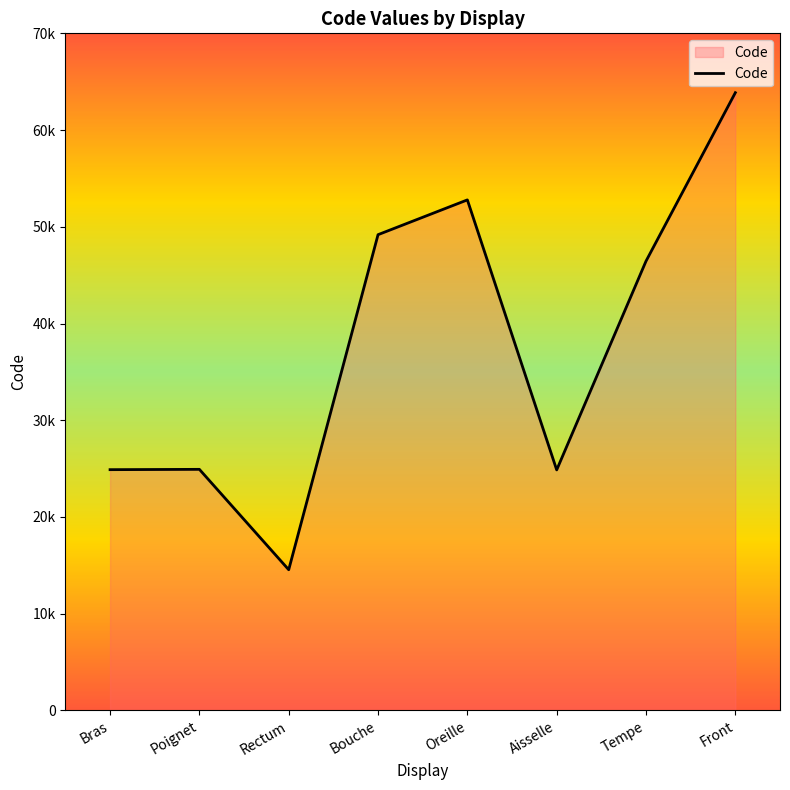

Does the chart have visible grid lines?

No